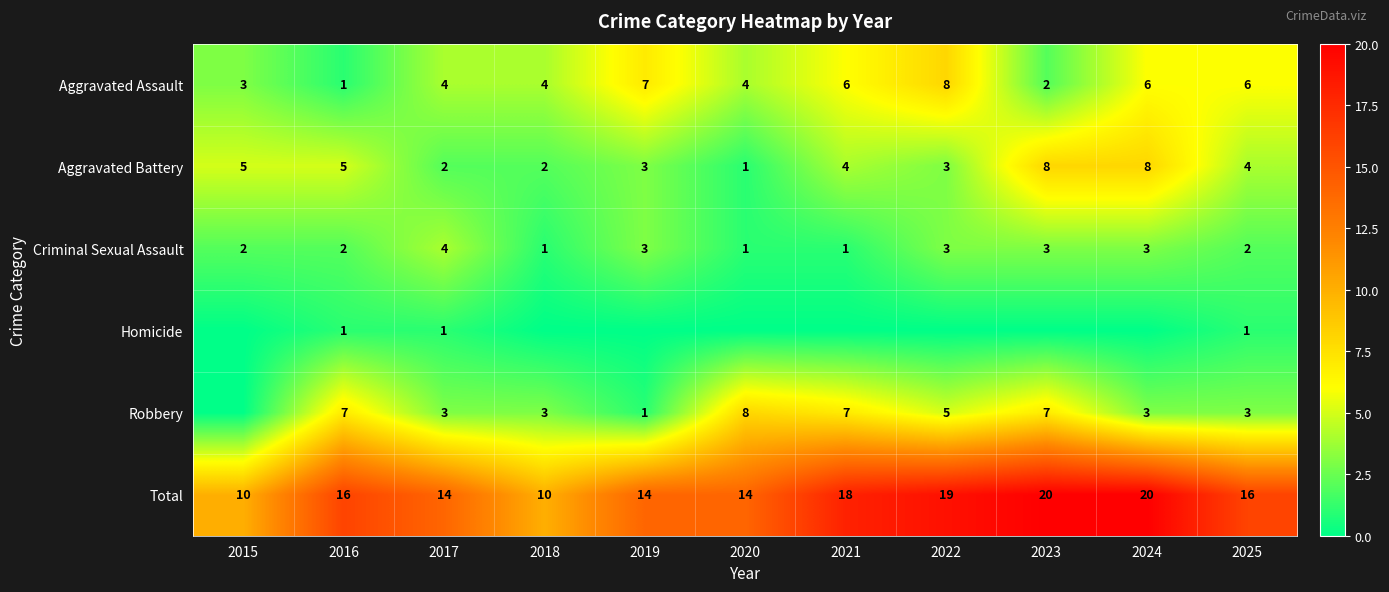

The value of Criminal Sexual Assault at 2016 is 3. True or false?

False